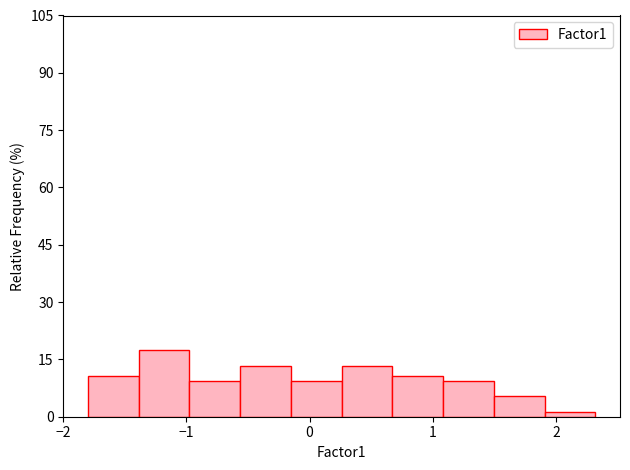

Over which range of the x-axis is the bar tallest?

-1.4 to -1.0